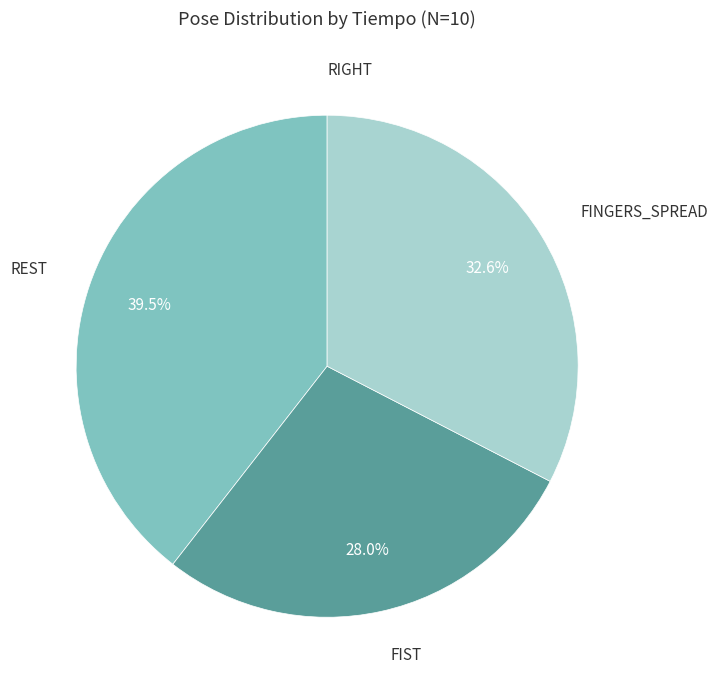

Between FINGERS_SPREAD and FIST, which is larger?

FINGERS_SPREAD